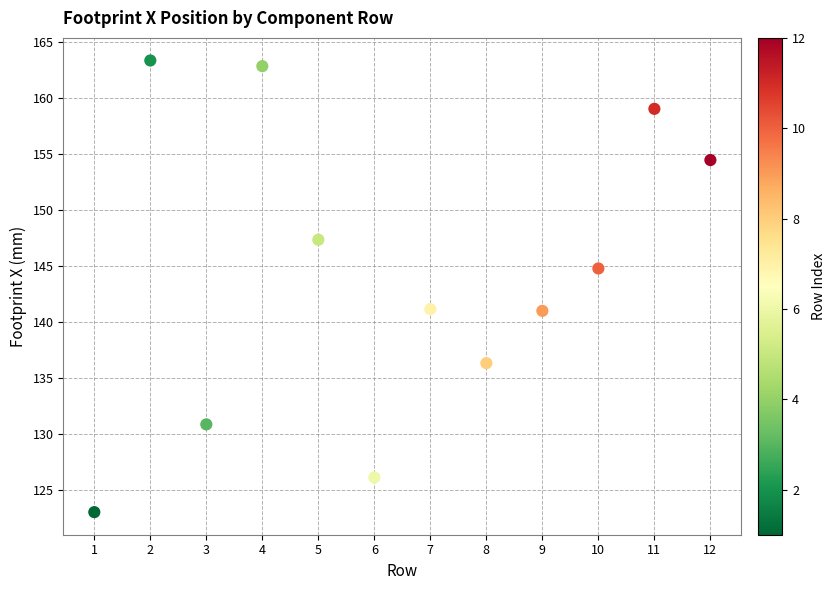

What is the average Y value?

144.2